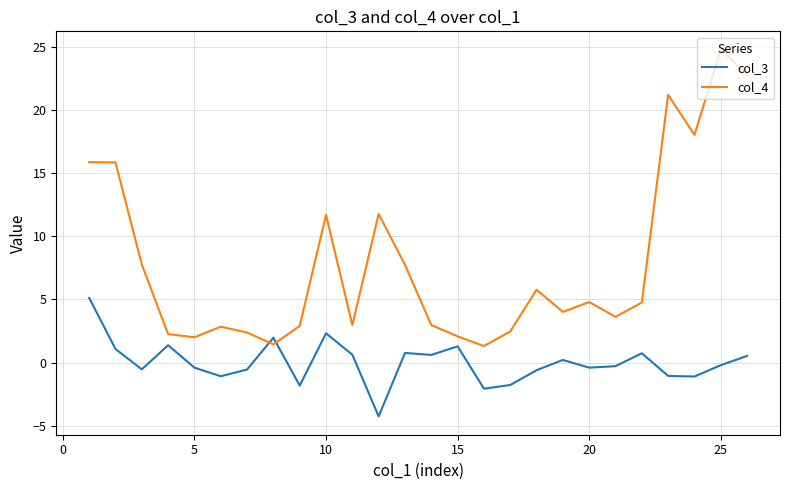

Rank the series by their maximum value, from lowest to highest.

col_3, col_4